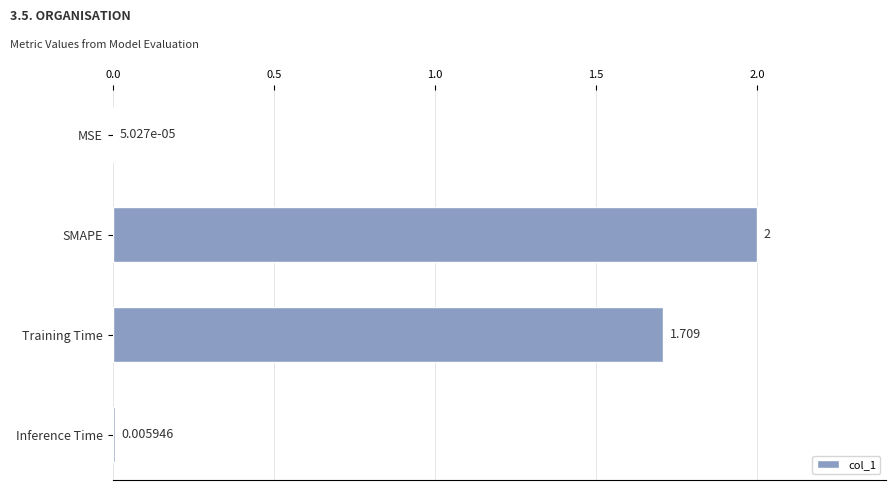

Which category has the highest value across all series?

SMAPE